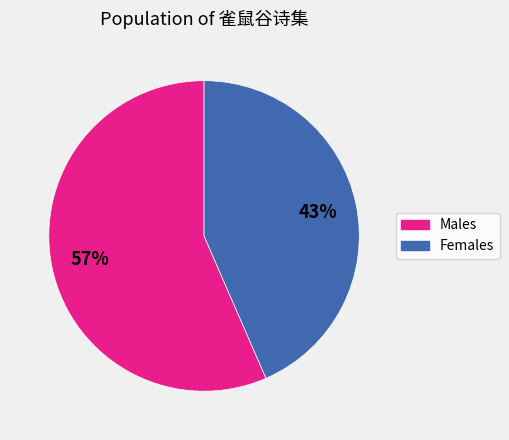

How many slices are in this pie chart?

2